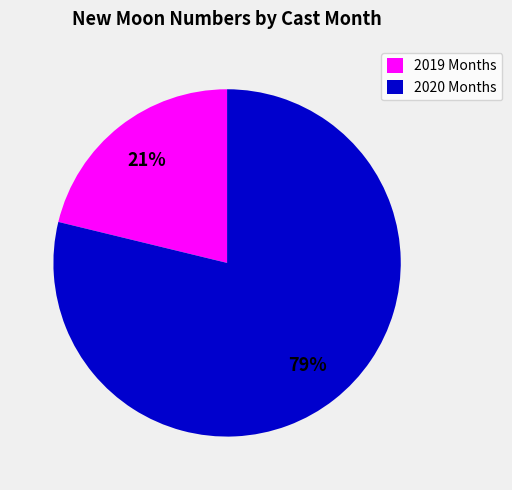

Between 2019 Months and 2020 Months, which is larger?

2020 Months